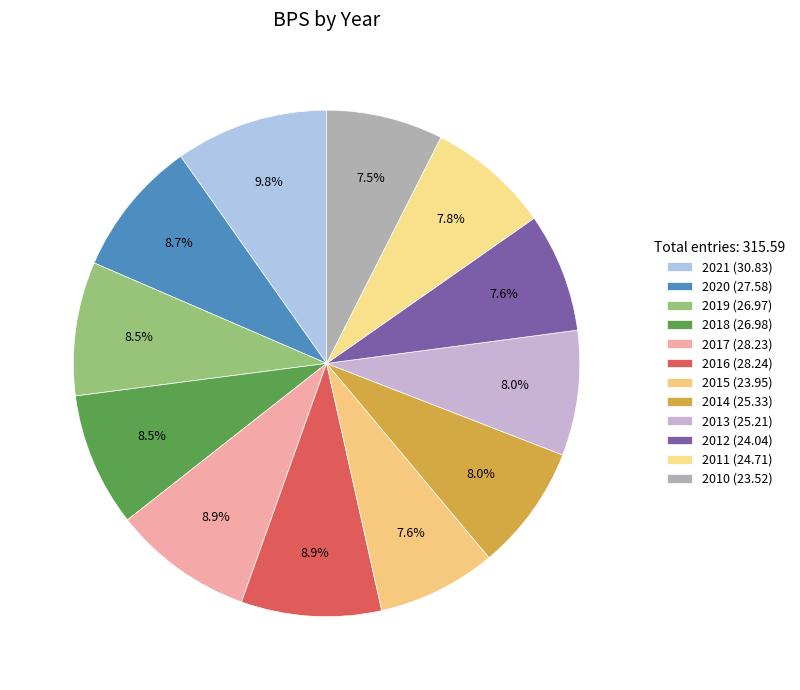

How many slices are in this pie chart?

12